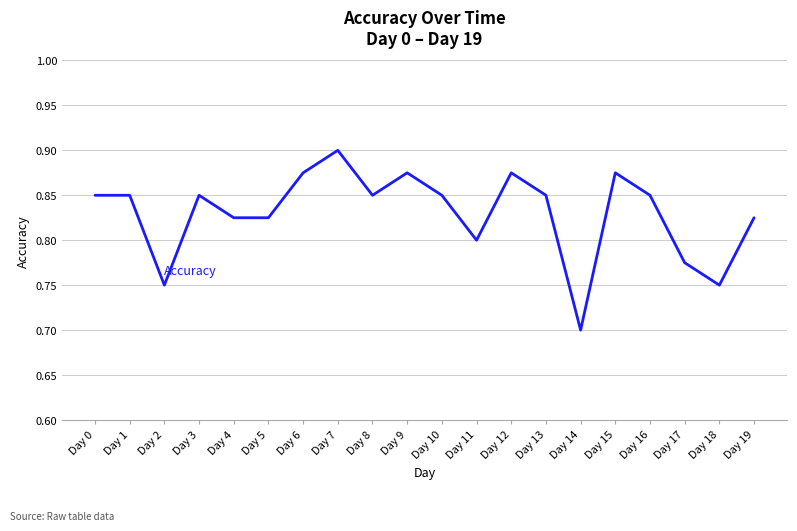

The chart shows a value of 0.3 at Day 0. True or false?

False